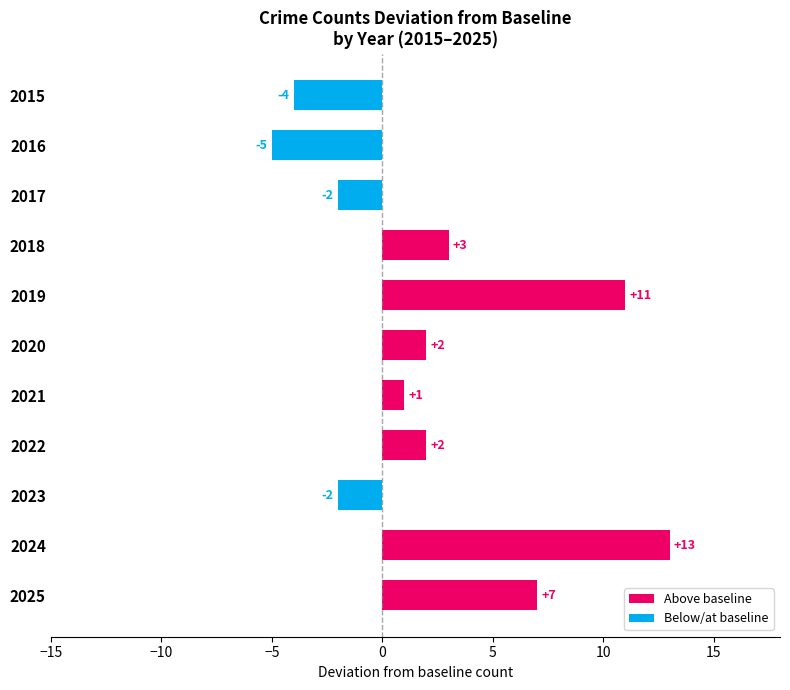

What is the change in value from 2017 to 2025?

+9